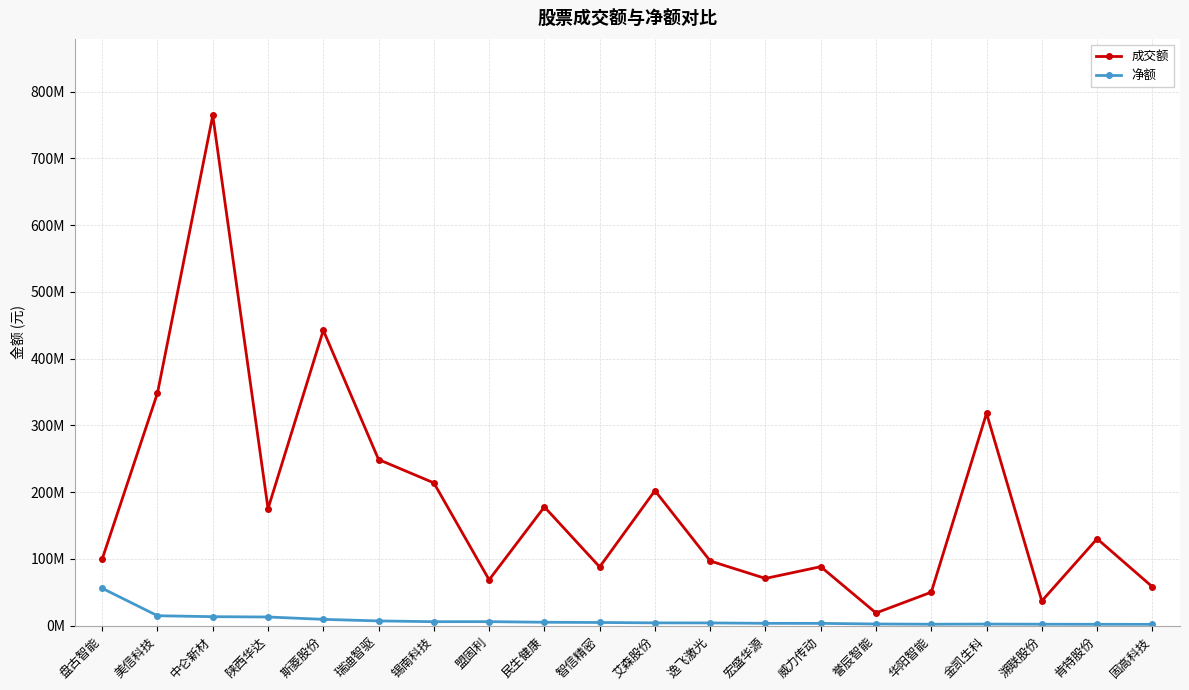

What are all the series names shown in the legend?

成交额, 净额